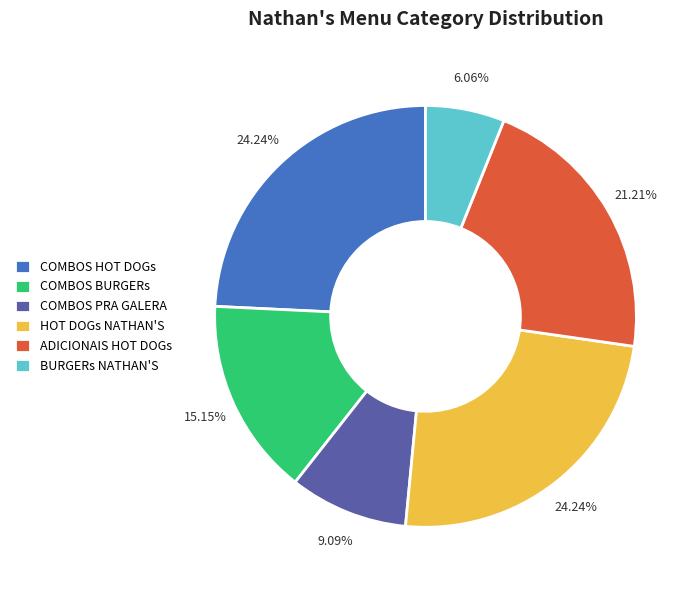

Approximately how many times larger is the value at HOT DOGs NATHAN'S compared to BURGERs NATHAN'S?

4.0